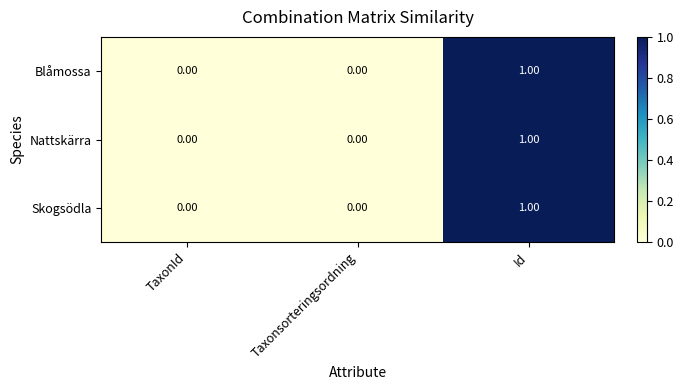

How many positive values does the Skogsödla series have?

1